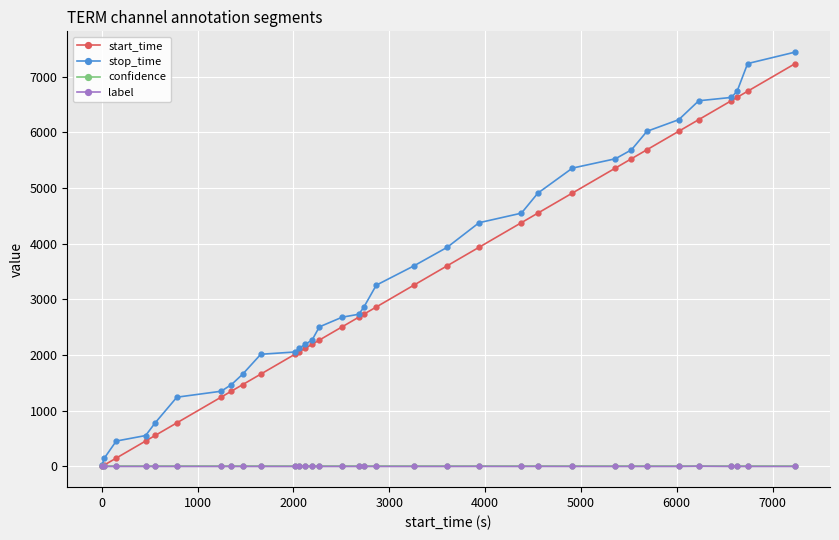

What is the greatest value displayed?

7444